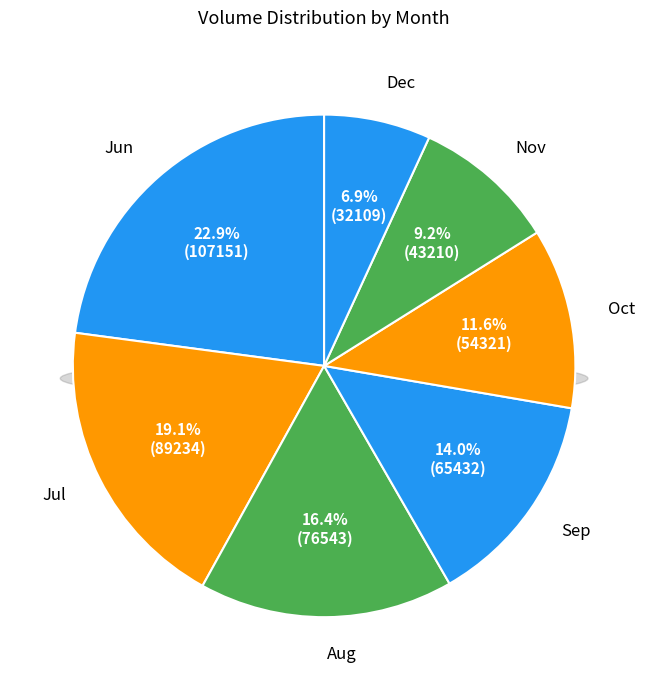

Is there a majority slice in this chart?

No